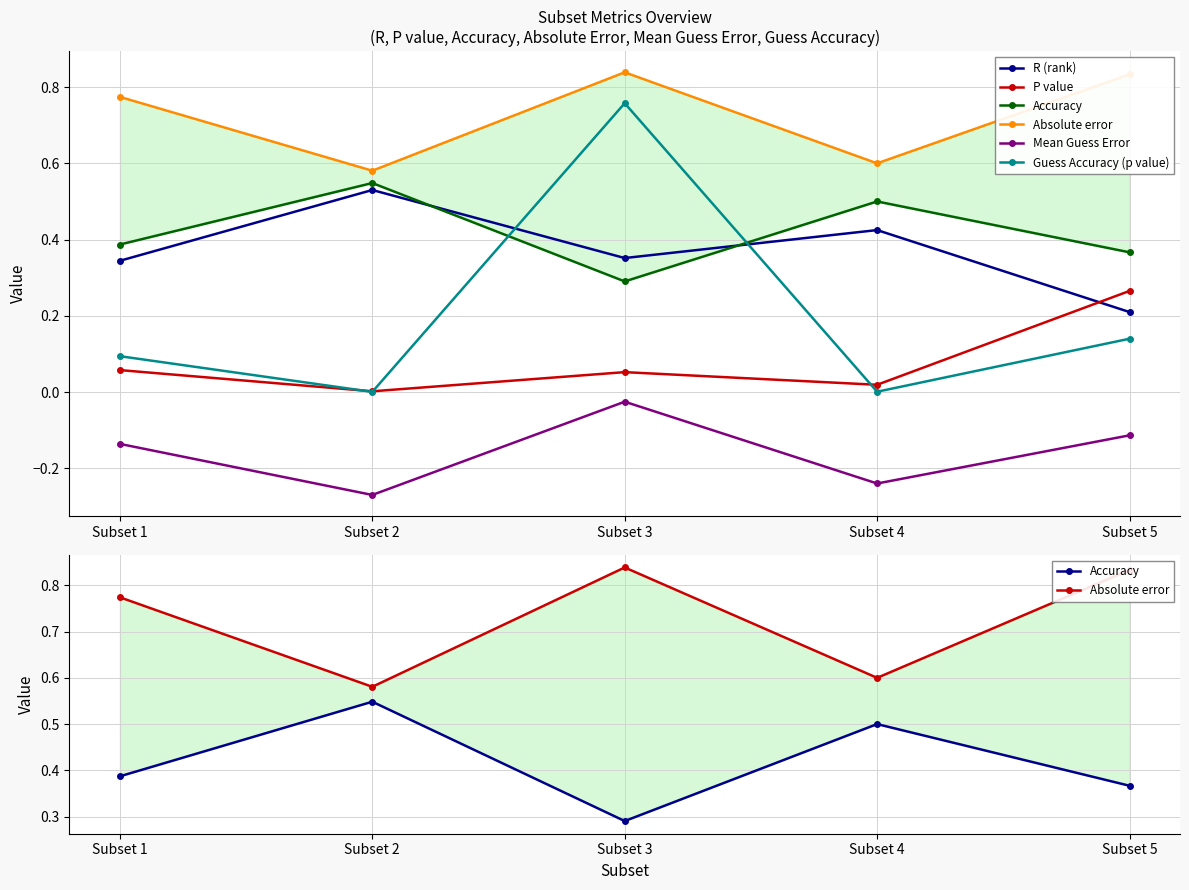

What is the approximate value of Accuracy at Subset 2?

0.5